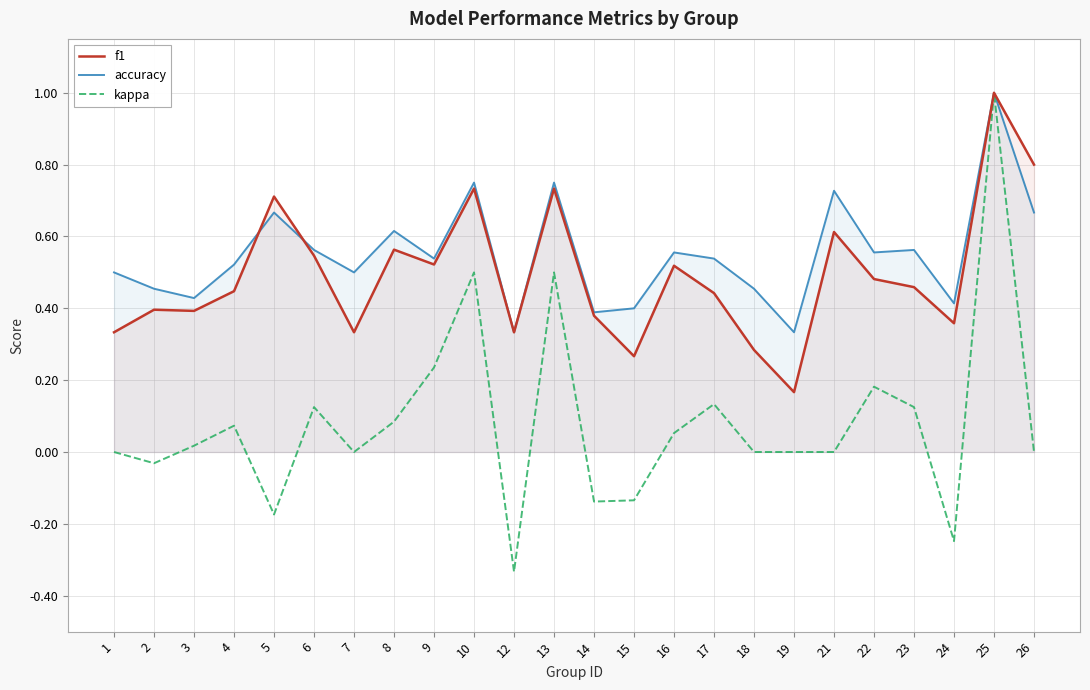

True or false: f1 has a value of 0.1 at 19.

False